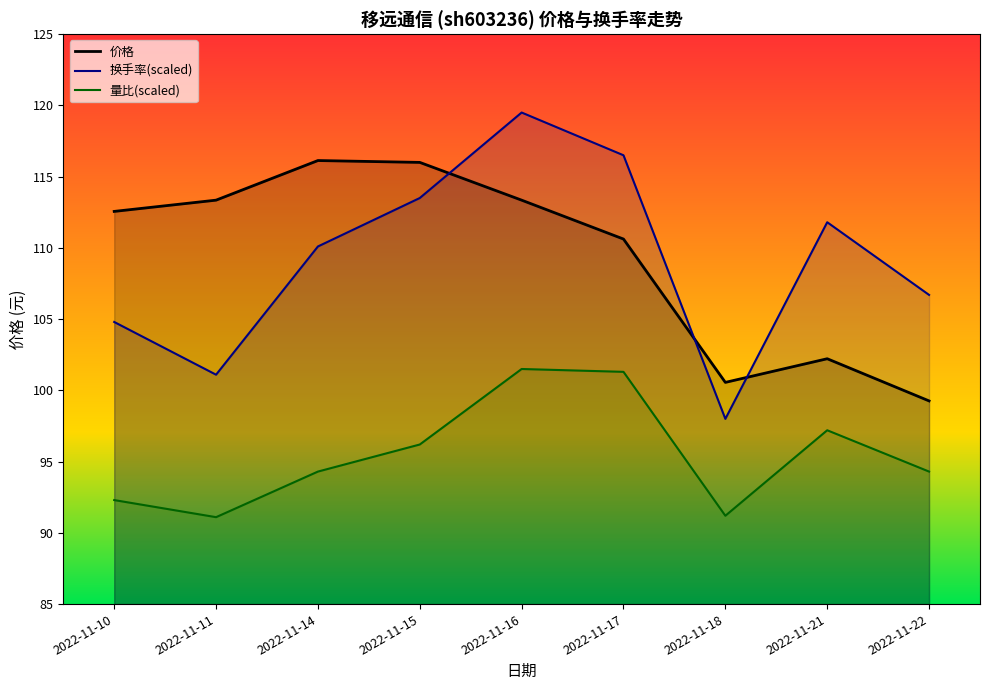

The value of 换手率_line at 2022-11-18 is 98.0. True or false?

True